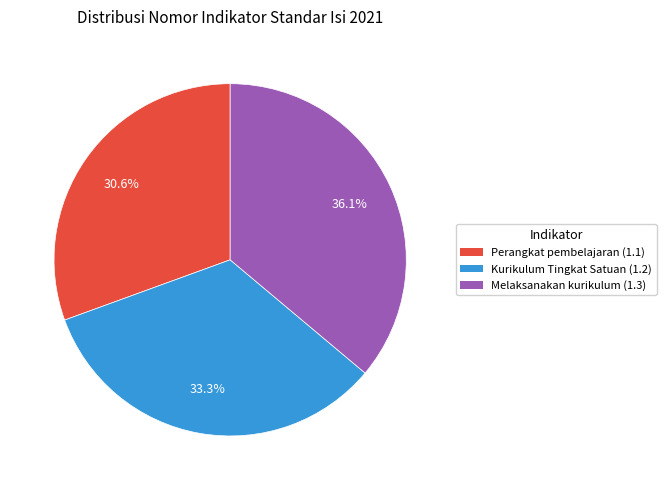

Which category has the biggest portion of the pie?

Melaksanakan kurikulum (1.3)